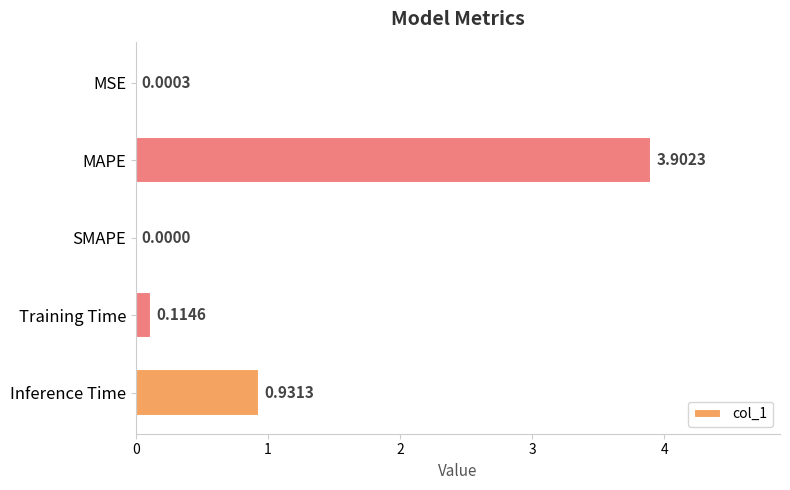

Which category has the highest value across all series?

MAPE